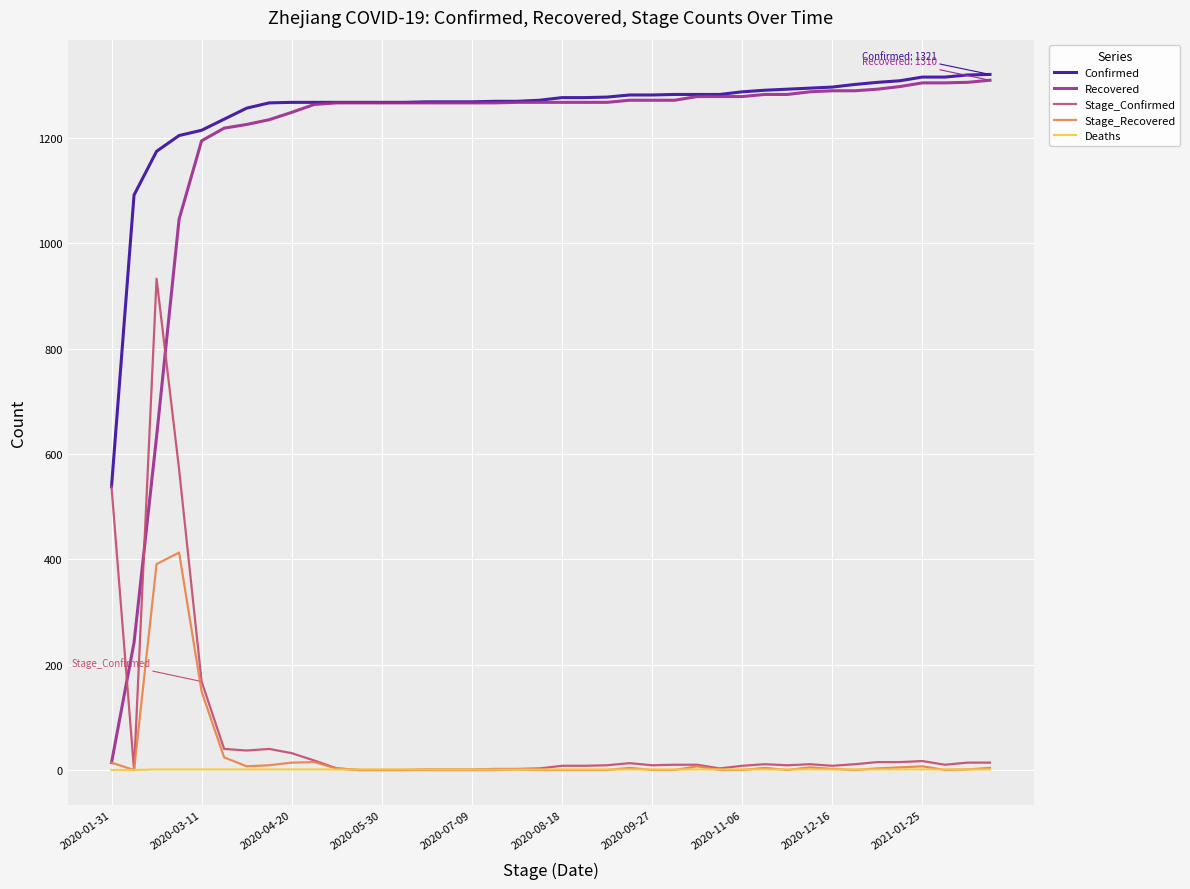

Which series has the widest spread of values?

Recovered